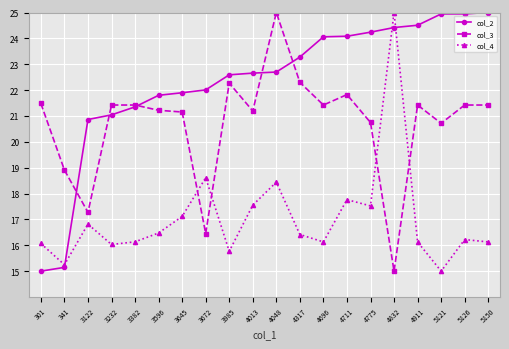

Where is the first local minimum for col_4?

341